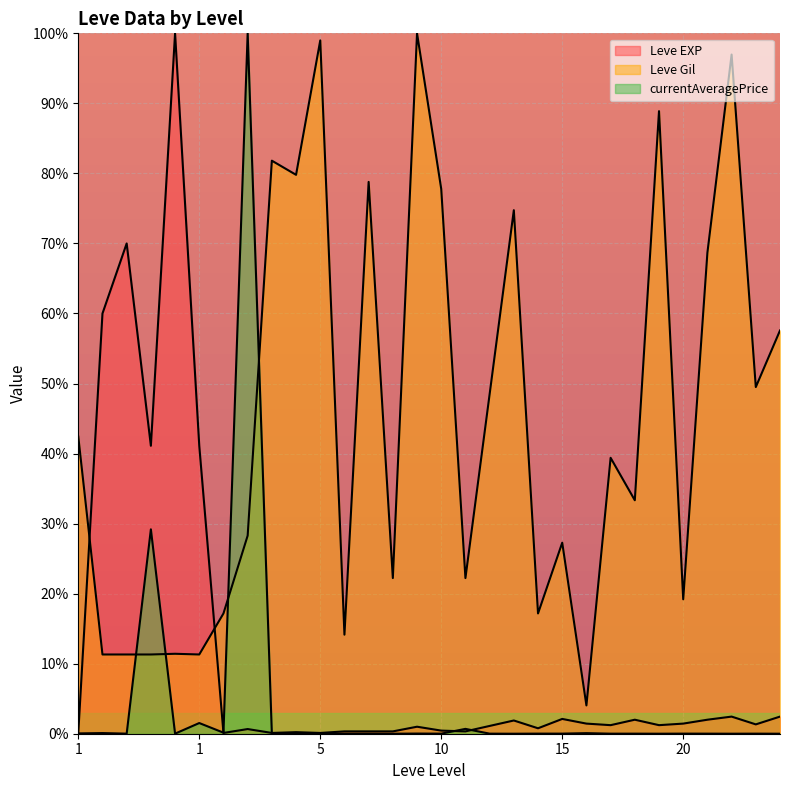

Rank the series by their maximum value, from lowest to highest.

Leve EXP, Leve Gil, currentAveragePrice